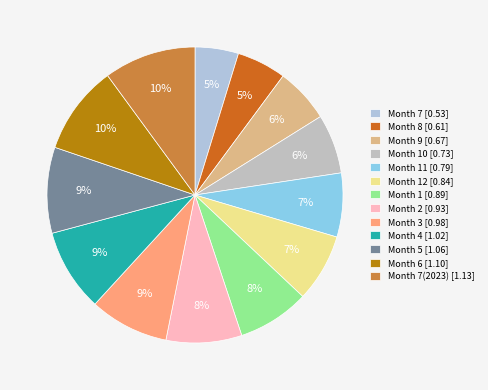

Count the number of slices in the pie.

13